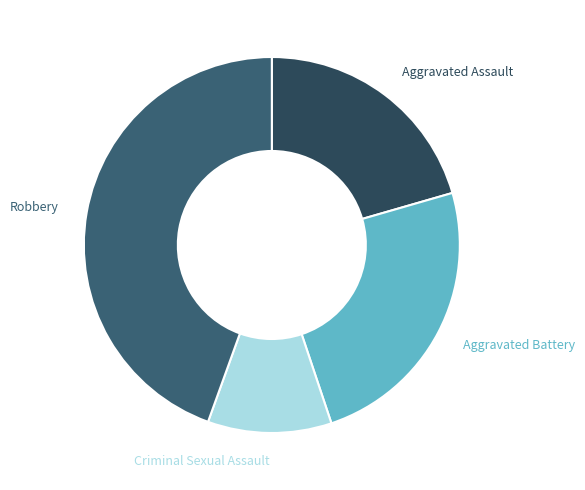

Count the number of slices in the pie.

4